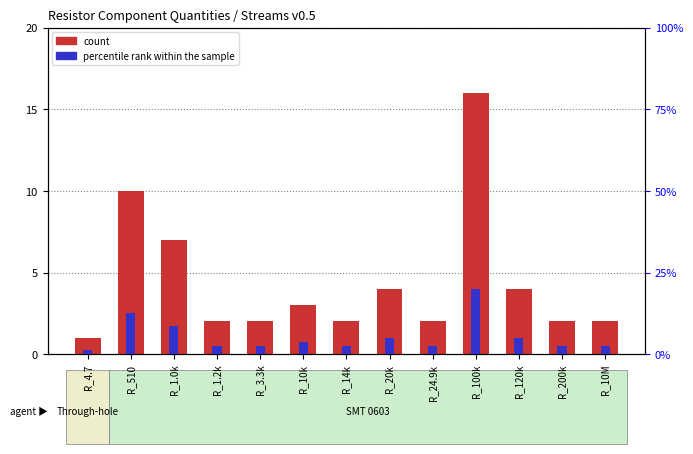

What is the sum of the values at R_120k and R_24.9k?

6